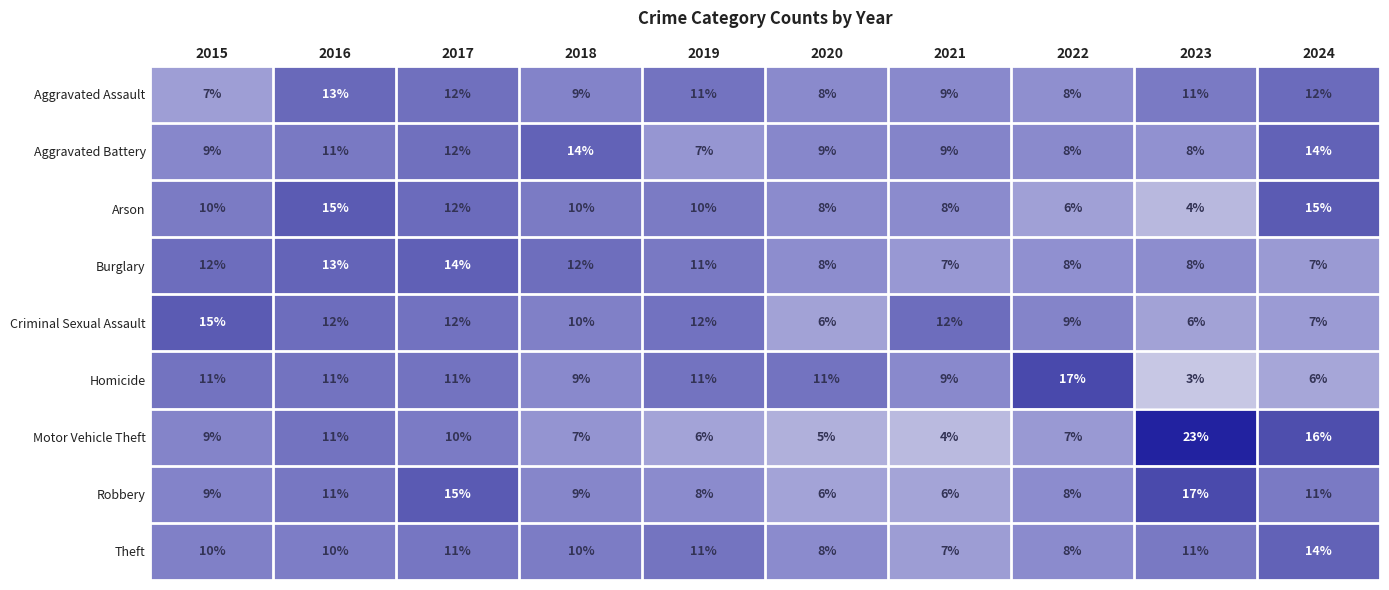

The value of Aggravated Assault at 2016 is 21. True or false?

False